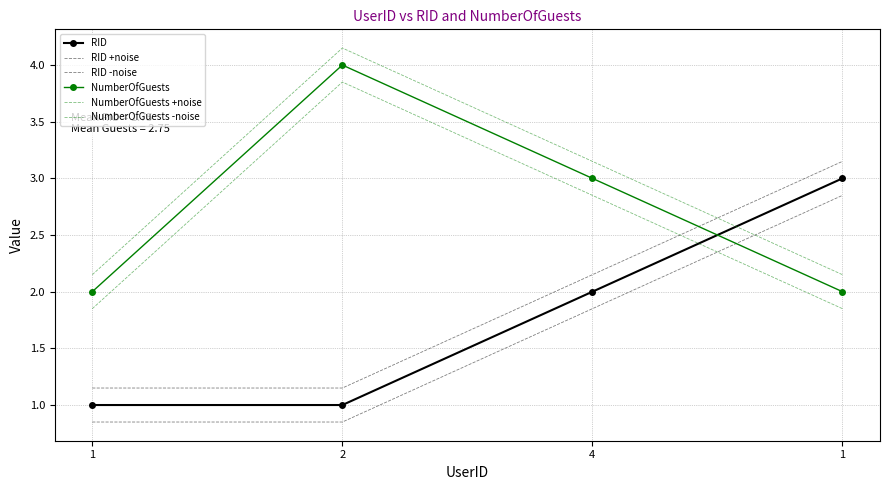

Which series has the widest spread of values?

NumberOfGuests +noise